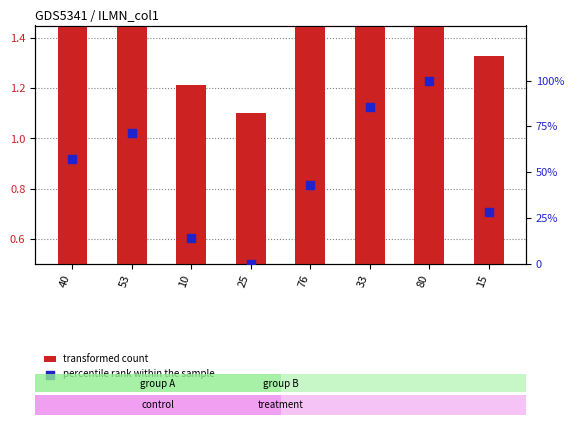

What are all the series names shown in the legend?

transformed count, percentile rank within the sample